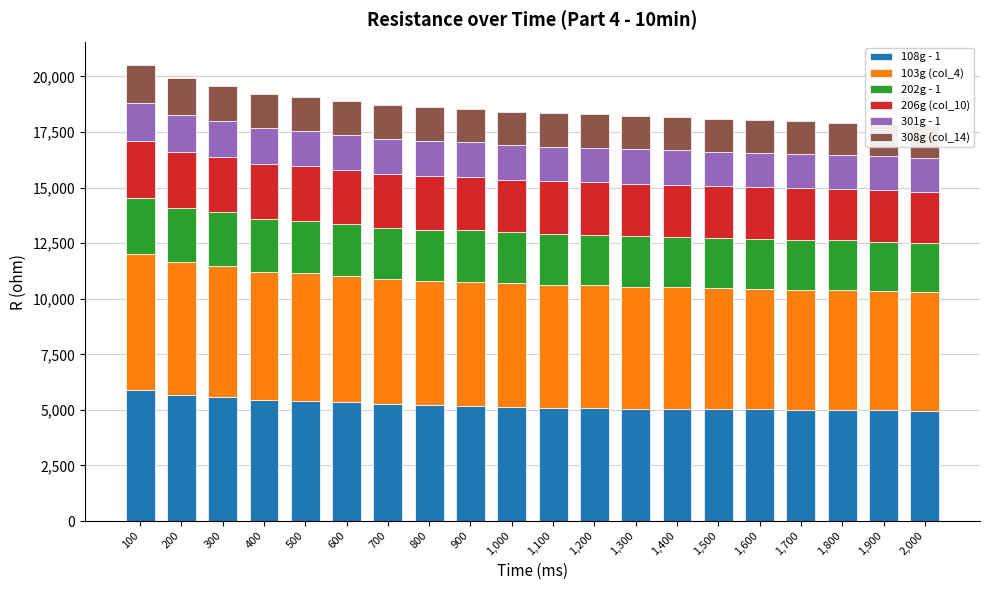

How many data points in 206g (col_10) are above 2370?

9